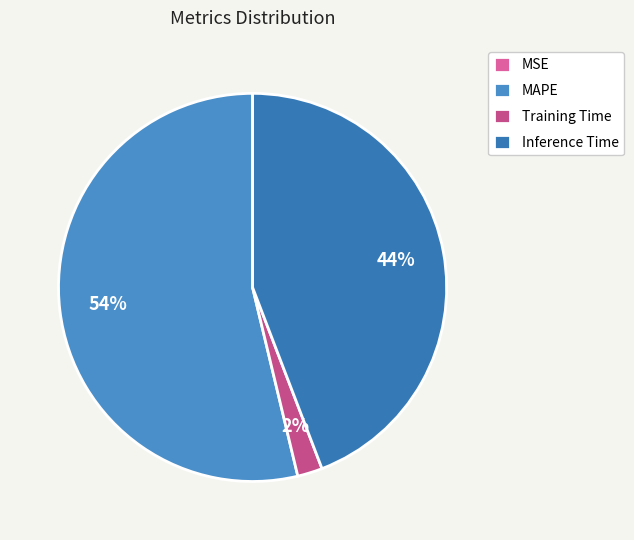

To the nearest percent, what percentage of the pie is Training Time?

2%